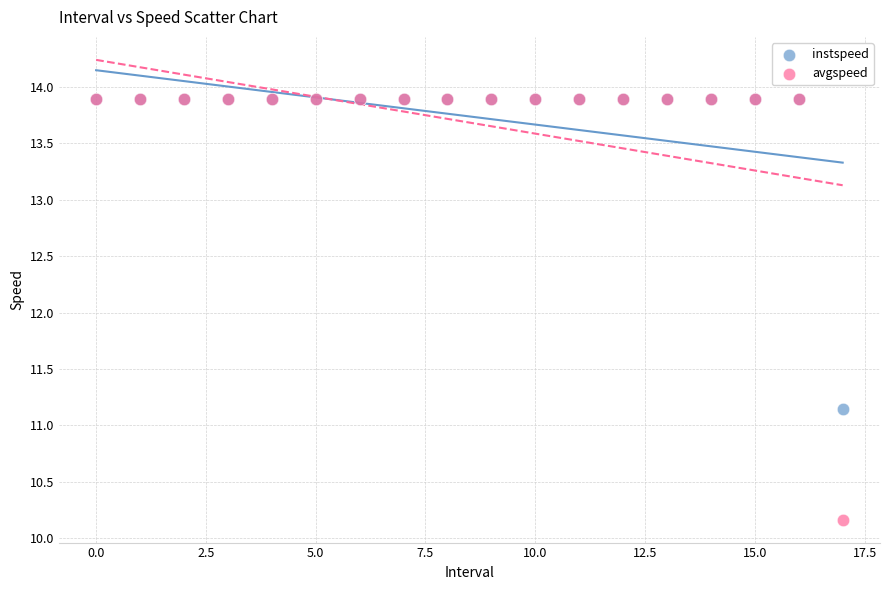

Which series has the widest spread of Y values?

avgspeed